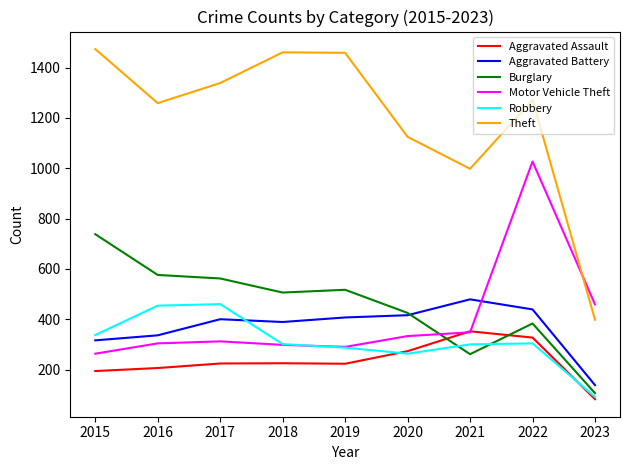

True or false: Robbery and Theft intersect in this chart.

False